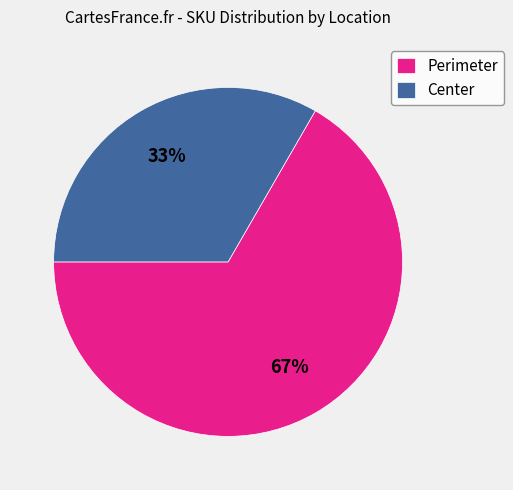

Is it true that Perimeter is 76% of the pie?

False